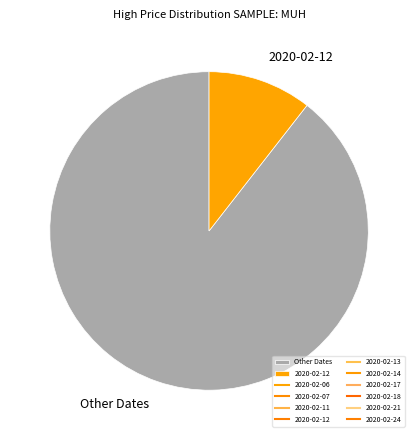

What is the ratio of the value at Other Dates to the value at 2020-02-12?

8.5